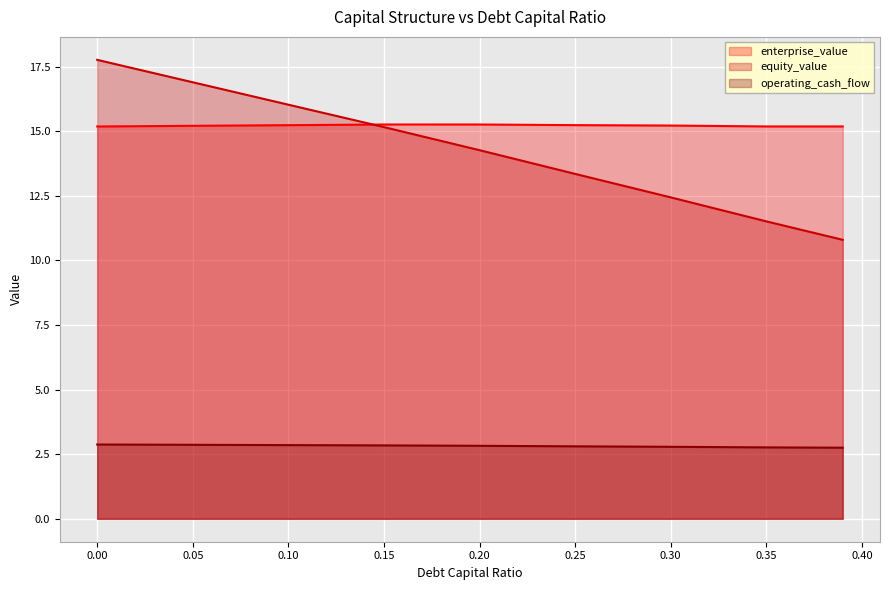

The value of operating_cash_flow at 0.05 is 2.9. True or false?

True